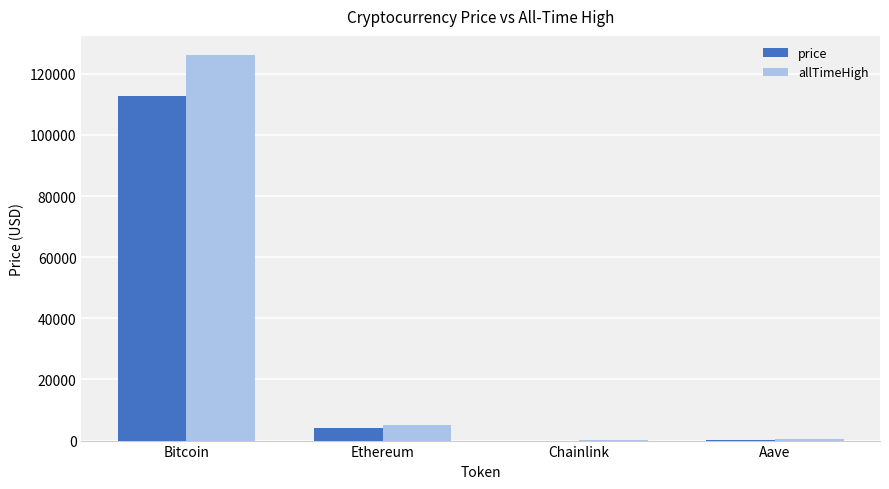

Which series has the largest total across all categories?

allTimeHigh